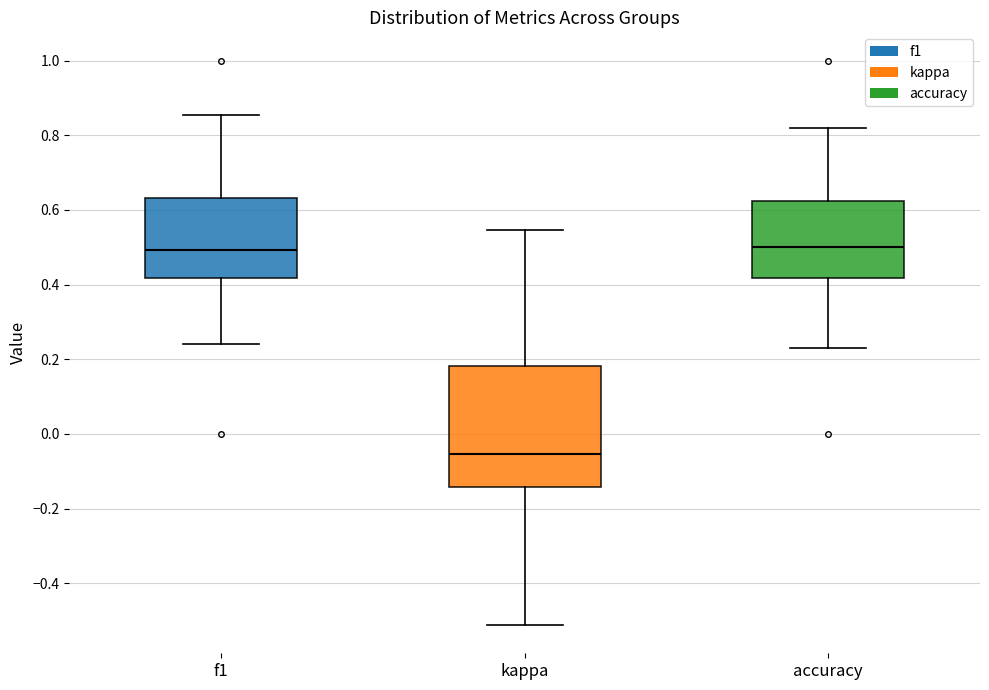

Where does the lower whisker of the box for f1 end on the y-axis? The values are not printed on the chart, so give them approximately, as read against the axis.

0.24